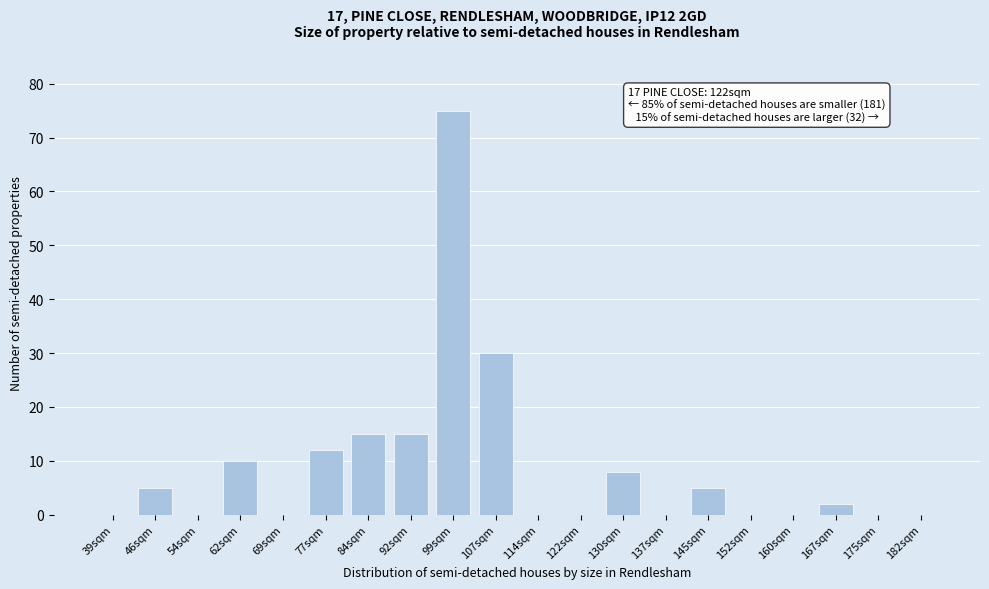

Reading left to right, what are all the values shown in this chart?

39sqm=0	46sqm=5	54sqm=0	62sqm=10	69sqm=0	77sqm=12	84sqm=15	92sqm=15	99sqm=75	107sqm=30	114sqm=0	122sqm=0	130sqm=8	137sqm=0	145sqm=5	152sqm=0	160sqm=0	167sqm=2	175sqm=0	182sqm=0